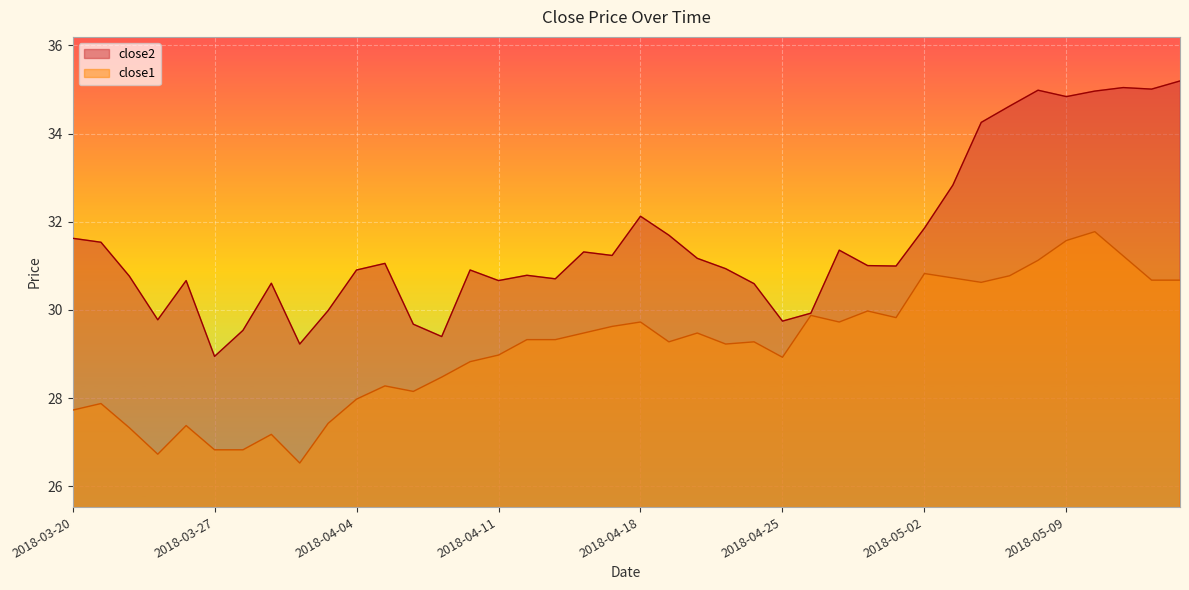

Count the number of data series in this chart.

2